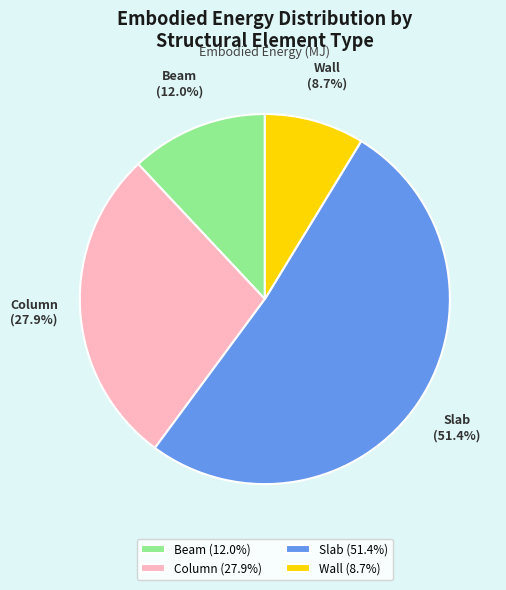

Approximately how many times larger is the value at Beam compared to Column?

0.4